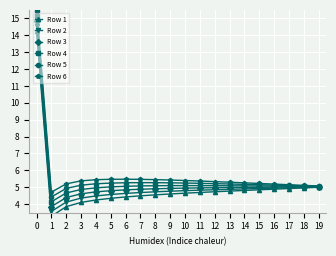

What value does the Row 1 series have at 15?

4.9